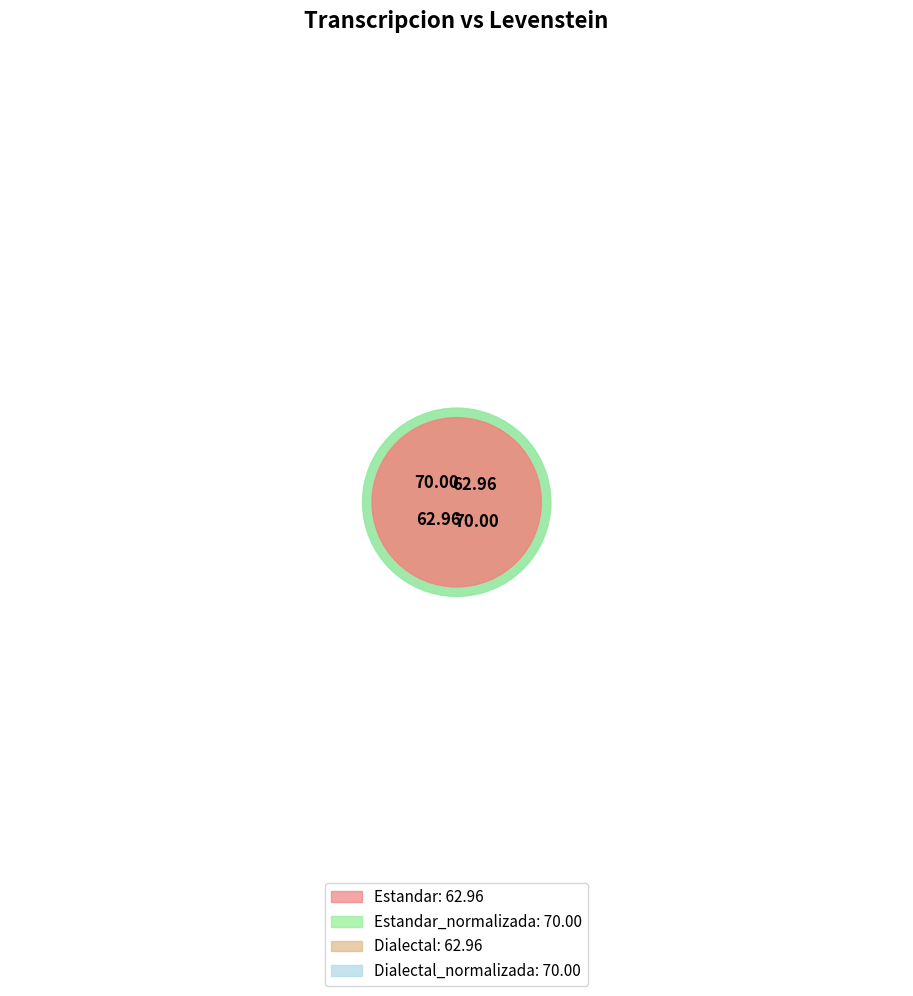

Between Dialectal_normalizada and Estandar, which is larger?

Dialectal_normalizada